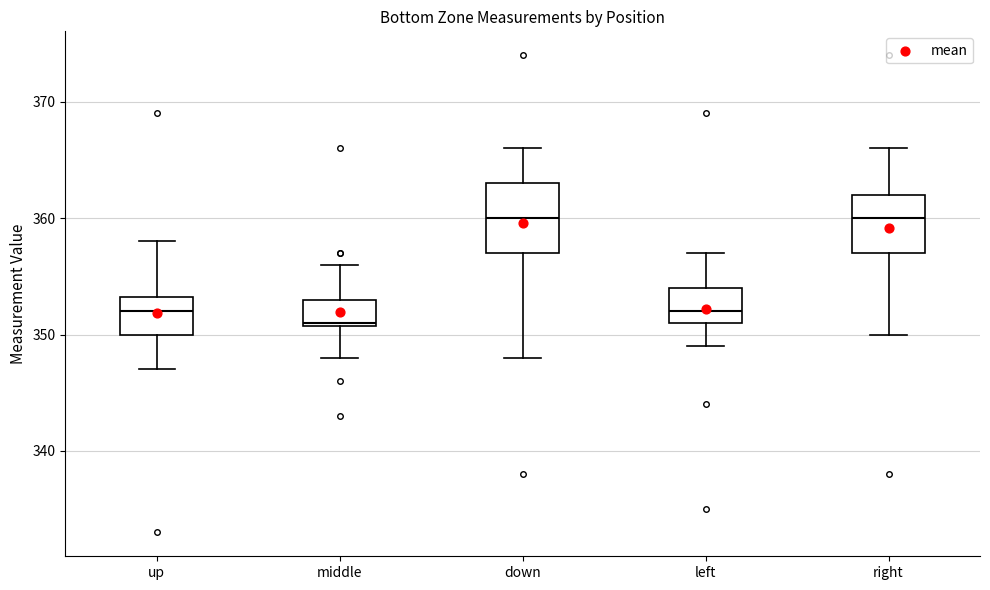

Reading left to right, read every box against the y-axis: the position of its median line, the range the box covers, and the ends of its whiskers. The values are not printed on the chart, so give them approximately, as read against the axis.

up: median 352, box 350 to 353, whiskers 347 to 358
middle: median 351, box 351 to 353, whiskers 348 to 356
down: median 360, box 357 to 363, whiskers 348 to 366
left: median 352, box 351 to 354, whiskers 349 to 357
right: median 360, box 357 to 362, whiskers 350 to 366